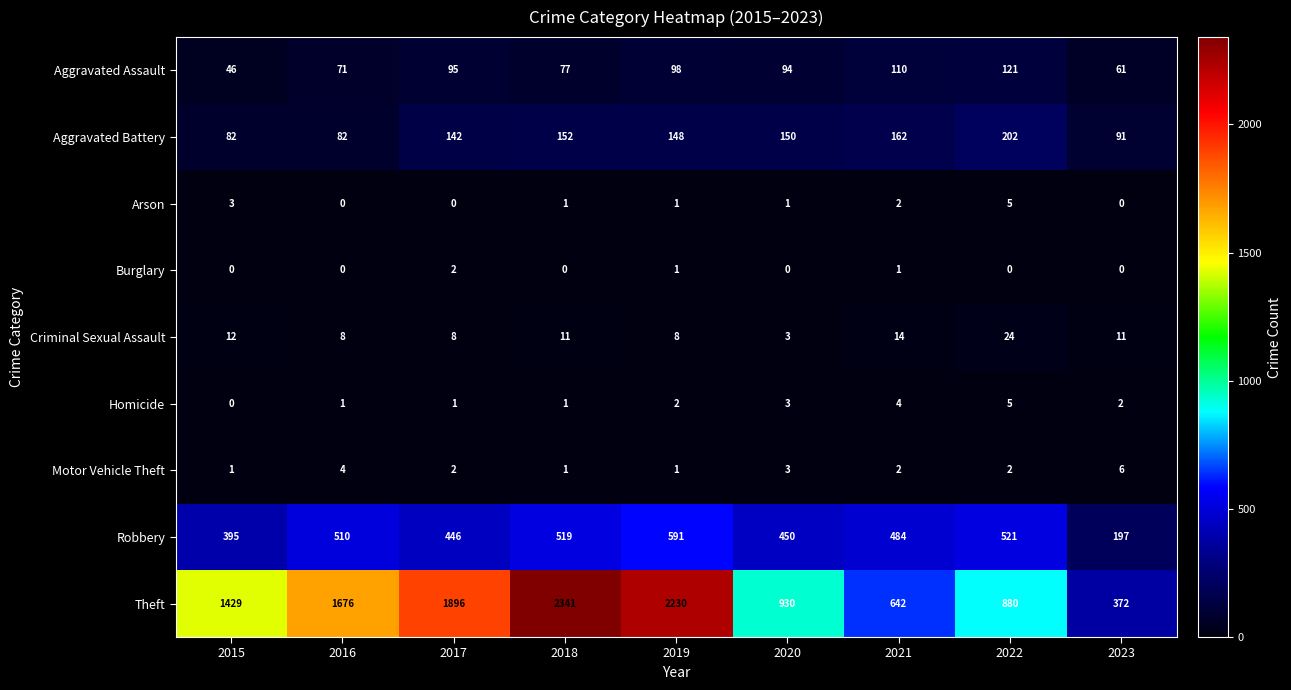

What is the sum of all Criminal Sexual Assault values?

99